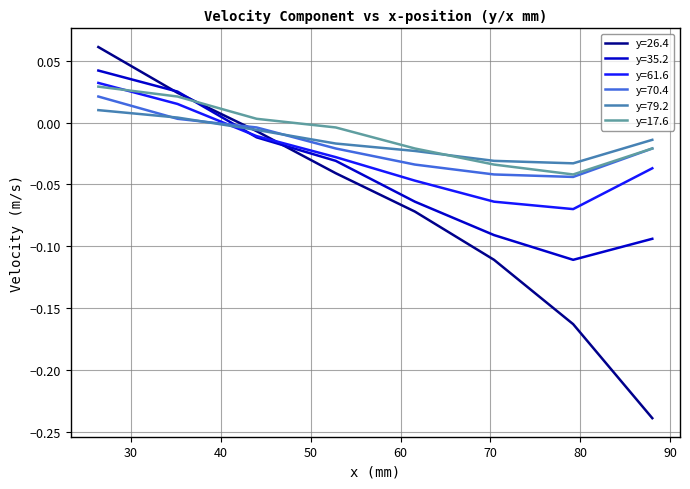

How many times do y=61.6 and y=26.4 cross each other?

1